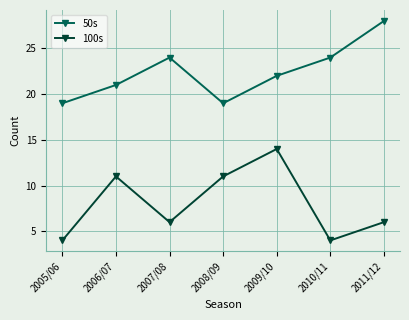

What is the label of the 6th point from the left?

2010/11